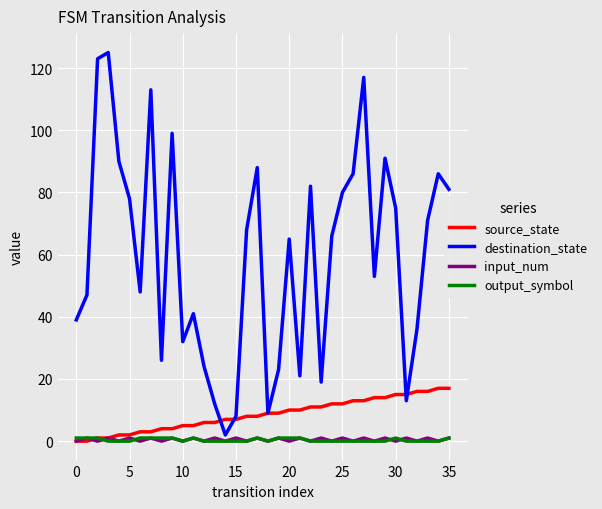

Which series has the largest total across all categories?

destination_state